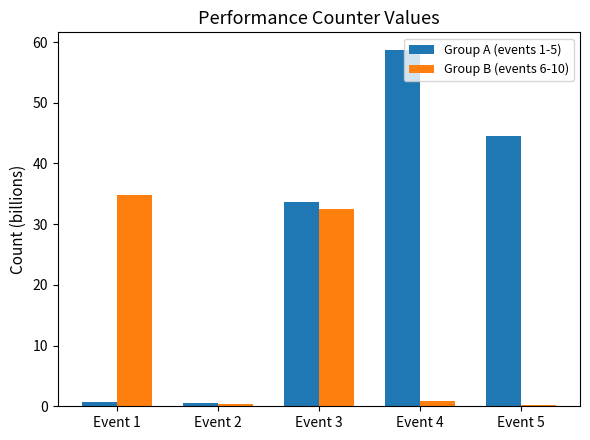

The Group A (events 1-5) series shows 0.6 at Event 2. True or false?

True